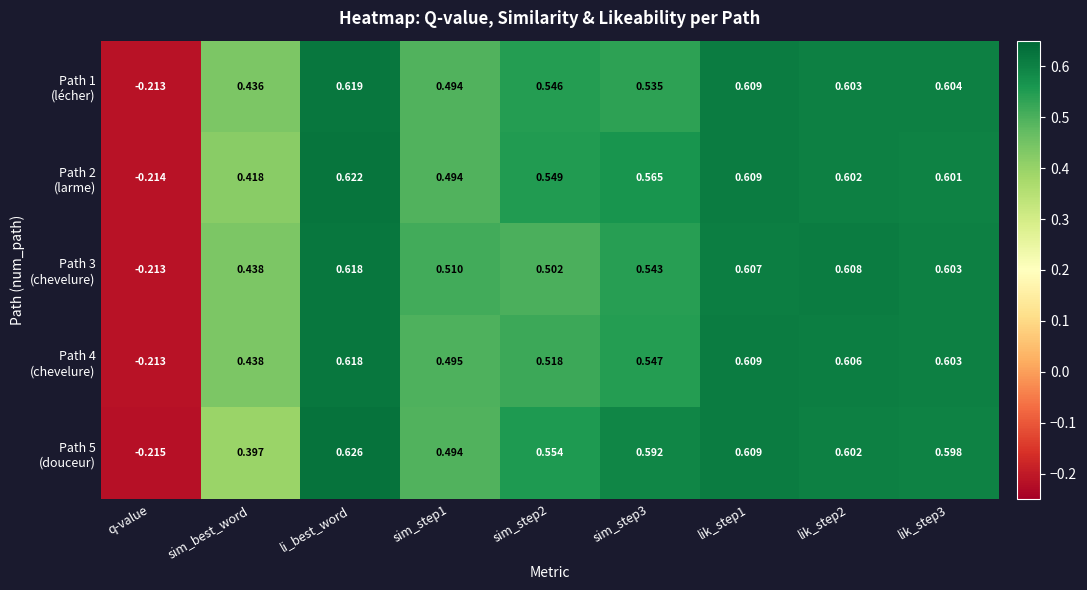

At which category is the sum across all series the highest?

li_best_word